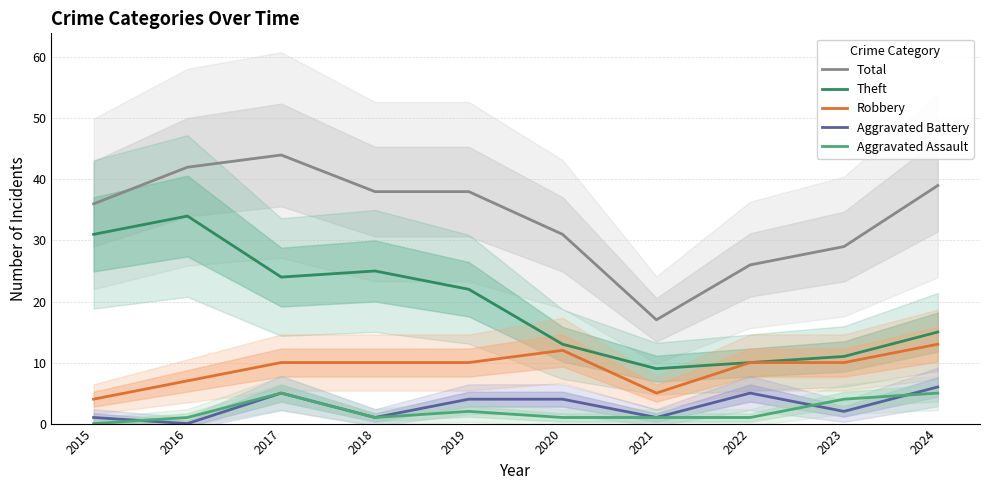

Between which two adjacent categories do Aggravated Assault and Aggravated Battery first intersect?

2015 and 2016